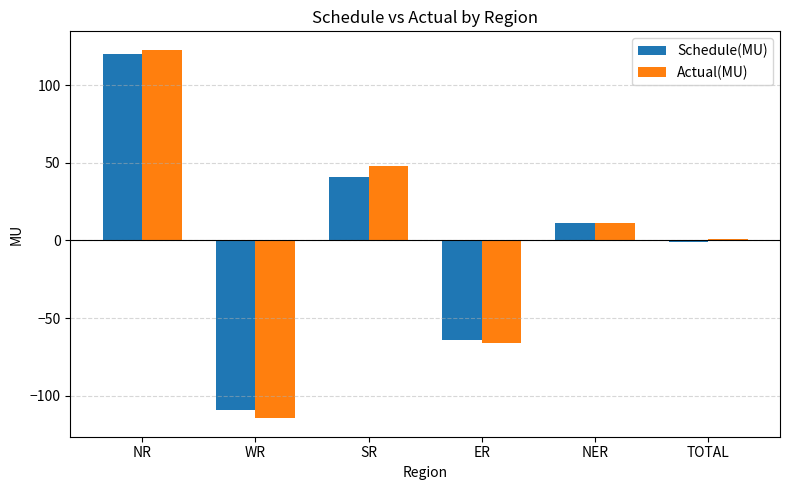

What is the label of the 4th bar from the right?

SR